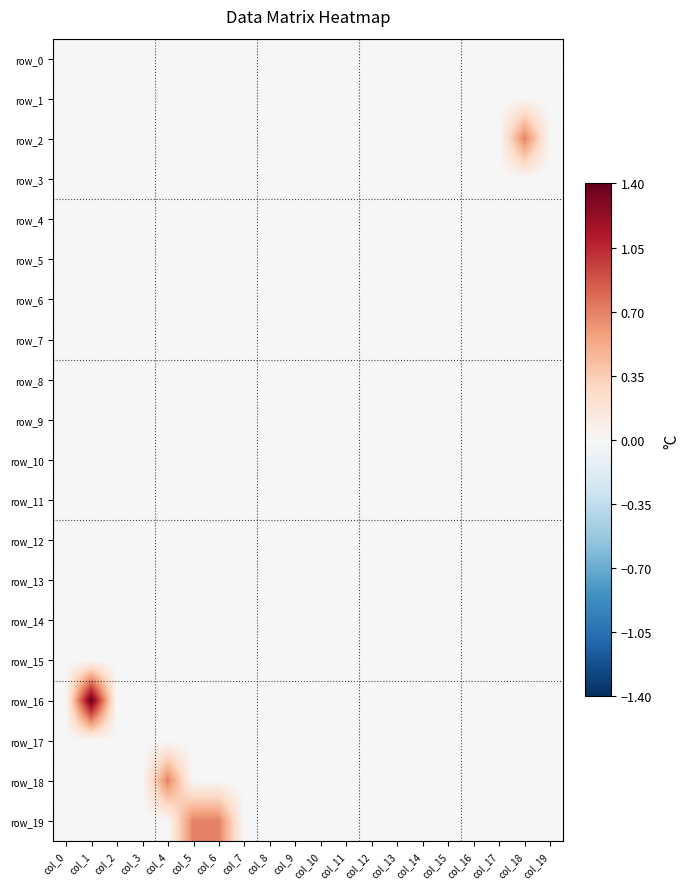

Reading right to left, extract all data points from this chart.

row_0: col_19=0.0	col_18=0.0	col_17=0.0	col_16=0.0	col_15=0.0	col_14=0.0	col_13=0.0	col_12=0.0	col_11=0.0	col_10=0.0	col_9=0.0	col_8=0.0	col_7=0.0	col_6=0.0	col_5=0.0	col_4=0.0	col_3=0.0	col_2=0.0	col_1=0.0	col_0=0.0
row_1: col_19=0.0	col_18=0.0	col_17=0.0	col_16=0.0	col_15=0.0	col_14=0.0	col_13=0.0	col_12=0.0	col_11=0.0	col_10=0.0	col_9=0.0	col_8=0.0	col_7=0.0	col_6=0.0	col_5=0.0	col_4=0.0	col_3=0.0	col_2=0.0	col_1=0.0	col_0=0.0
row_2: col_19=0.0	col_18=0.7	col_17=0.0	col_16=0.0	col_15=0.0	col_14=0.0	col_13=0.0	col_12=0.0	col_11=0.0	col_10=0.0	col_9=0.0	col_8=0.0	col_7=0.0	col_6=0.0	col_5=0.0	col_4=0.0	col_3=0.0	col_2=0.0	col_1=0.0	col_0=0.0
row_3: col_19=0.0	col_18=0.0	col_17=0.0	col_16=0.0	col_15=0.0	col_14=0.0	col_13=0.0	col_12=0.0	col_11=0.0	col_10=0.0	col_9=0.0	col_8=0.0	col_7=0.0	col_6=0.0	col_5=0.0	col_4=0.0	col_3=0.0	col_2=0.0	col_1=0.0	col_0=0.0
row_4: col_19=0.0	col_18=0.0	col_17=0.0	col_16=0.0	col_15=0.0	col_14=0.0	col_13=0.0	col_12=0.0	col_11=0.0	col_10=0.0	col_9=0.0	col_8=0.0	col_7=0.0	col_6=0.0	col_5=0.0	col_4=0.0	col_3=0.0	col_2=0.0	col_1=0.0	col_0=0.0
row_5: col_19=0.0	col_18=0.0	col_17=0.0	col_16=0.0	col_15=0.0	col_14=0.0	col_13=0.0	col_12=0.0	col_11=0.0	col_10=0.0	col_9=0.0	col_8=0.0	col_7=0.0	col_6=0.0	col_5=0.0	col_4=0.0	col_3=0.0	col_2=0.0	col_1=0.0	col_0=0.0
row_6: col_19=0.0	col_18=0.0	col_17=0.0	col_16=0.0	col_15=0.0	col_14=0.0	col_13=0.0	col_12=0.0	col_11=0.0	col_10=0.0	col_9=0.0	col_8=0.0	col_7=0.0	col_6=0.0	col_5=0.0	col_4=0.0	col_3=0.0	col_2=0.0	col_1=0.0	col_0=0.0
row_7: col_19=0.0	col_18=0.0	col_17=0.0	col_16=0.0	col_15=0.0	col_14=0.0	col_13=0.0	col_12=0.0	col_11=0.0	col_10=0.0	col_9=0.0	col_8=0.0	col_7=0.0	col_6=0.0	col_5=0.0	col_4=0.0	col_3=0.0	col_2=0.0	col_1=0.0	col_0=0.0
row_8: col_19=0.0	col_18=0.0	col_17=0.0	col_16=0.0	col_15=0.0	col_14=0.0	col_13=0.0	col_12=0.0	col_11=0.0	col_10=0.0	col_9=0.0	col_8=0.0	col_7=0.0	col_6=0.0	col_5=0.0	col_4=0.0	col_3=0.0	col_2=0.0	col_1=0.0	col_0=0.0
row_9: col_19=0.0	col_18=0.0	col_17=0.0	col_16=0.0	col_15=0.0	col_14=0.0	col_13=0.0	col_12=0.0	col_11=0.0	col_10=0.0	col_9=0.0	col_8=0.0	col_7=0.0	col_6=0.0	col_5=0.0	col_4=0.0	col_3=0.0	col_2=0.0	col_1=0.0	col_0=0.0
row_10: col_19=0.0	col_18=0.0	col_17=0.0	col_16=0.0	col_15=0.0	col_14=0.0	col_13=0.0	col_12=0.0	col_11=0.0	col_10=0.0	col_9=0.0	col_8=0.0	col_7=0.0	col_6=0.0	col_5=0.0	col_4=0.0	col_3=0.0	col_2=0.0	col_1=0.0	col_0=0.0
row_11: col_19=0.0	col_18=0.0	col_17=0.0	col_16=0.0	col_15=0.0	col_14=0.0	col_13=0.0	col_12=0.0	col_11=0.0	col_10=0.0	col_9=0.0	col_8=0.0	col_7=0.0	col_6=0.0	col_5=0.0	col_4=0.0	col_3=0.0	col_2=0.0	col_1=0.0	col_0=0.0
row_12: col_19=0.0	col_18=0.0	col_17=0.0	col_16=0.0	col_15=0.0	col_14=0.0	col_13=0.0	col_12=0.0	col_11=0.0	col_10=0.0	col_9=0.0	col_8=0.0	col_7=0.0	col_6=0.0	col_5=0.0	col_4=0.0	col_3=0.0	col_2=0.0	col_1=0.0	col_0=0.0
row_13: col_19=0.0	col_18=0.0	col_17=0.0	col_16=0.0	col_15=0.0	col_14=0.0	col_13=0.0	col_12=0.0	col_11=0.0	col_10=0.0	col_9=0.0	col_8=0.0	col_7=0.0	col_6=0.0	col_5=0.0	col_4=0.0	col_3=0.0	col_2=0.0	col_1=0.0	col_0=0.0
row_14: col_19=0.0	col_18=0.0	col_17=0.0	col_16=0.0	col_15=0.0	col_14=0.0	col_13=0.0	col_12=0.0	col_11=0.0	col_10=0.0	col_9=0.0	col_8=0.0	col_7=0.0	col_6=0.0	col_5=0.0	col_4=0.0	col_3=0.0	col_2=0.0	col_1=0.0	col_0=0.0
row_15: col_19=0.0	col_18=0.0	col_17=0.0	col_16=0.0	col_15=0.0	col_14=0.0	col_13=0.0	col_12=0.0	col_11=0.0	col_10=0.0	col_9=0.0	col_8=0.0	col_7=0.0	col_6=0.0	col_5=0.0	col_4=0.0	col_3=0.0	col_2=0.0	col_1=0.0	col_0=0.0
row_16: col_19=0.0	col_18=0.0	col_17=0.0	col_16=0.0	col_15=0.0	col_14=0.0	col_13=0.0	col_12=0.0	col_11=0.0	col_10=0.0	col_9=0.0	col_8=0.0	col_7=0.0	col_6=0.0	col_5=0.0	col_4=0.0	col_3=0.0	col_2=0.0	col_1=1.4	col_0=0.0
row_17: col_19=0.0	col_18=0.0	col_17=0.0	col_16=0.0	col_15=0.0	col_14=0.0	col_13=0.0	col_12=0.0	col_11=0.0	col_10=0.0	col_9=0.0	col_8=0.0	col_7=0.0	col_6=0.0	col_5=0.0	col_4=0.0	col_3=0.0	col_2=0.0	col_1=0.0	col_0=0.0
row_18: col_19=0.0	col_18=0.0	col_17=0.0	col_16=0.0	col_15=0.0	col_14=0.0	col_13=0.0	col_12=0.0	col_11=0.0	col_10=0.0	col_9=0.0	col_8=0.0	col_7=0.0	col_6=0.0	col_5=0.0	col_4=0.7	col_3=0.0	col_2=0.0	col_1=0.0	col_0=0.0
row_19: col_19=0.0	col_18=0.0	col_17=0.0	col_16=0.0	col_15=0.0	col_14=0.0	col_13=0.0	col_12=0.0	col_11=0.0	col_10=0.0	col_9=0.0	col_8=0.0	col_7=0.0	col_6=0.7	col_5=0.7	col_4=0.0	col_3=0.0	col_2=0.0	col_1=0.0	col_0=0.0